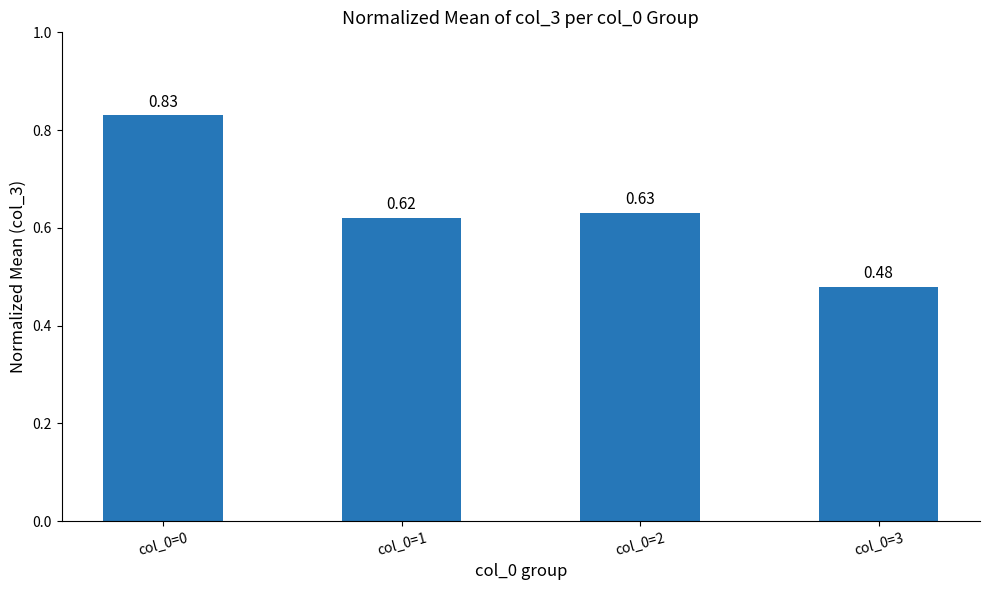

How many bars are there in total?

4